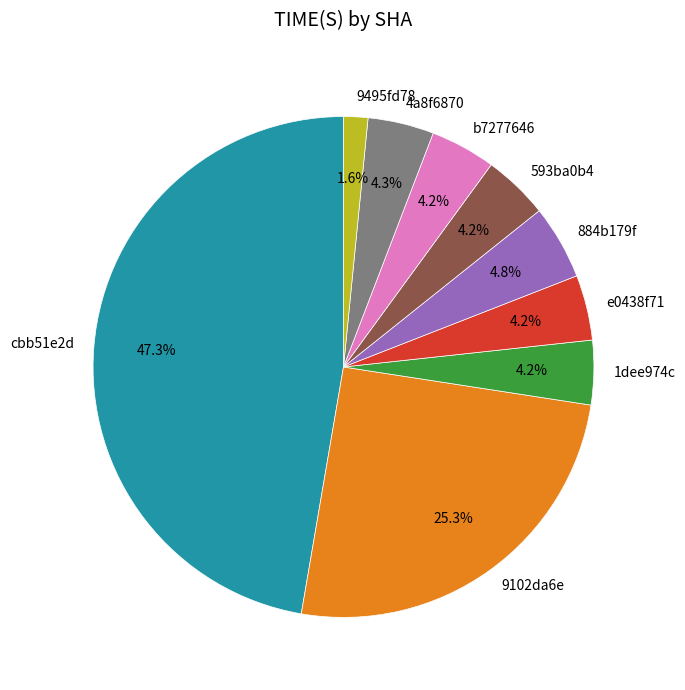

To the nearest percent, what is the difference between the 593ba0b4 and 9102da6e slice percentages?

21%